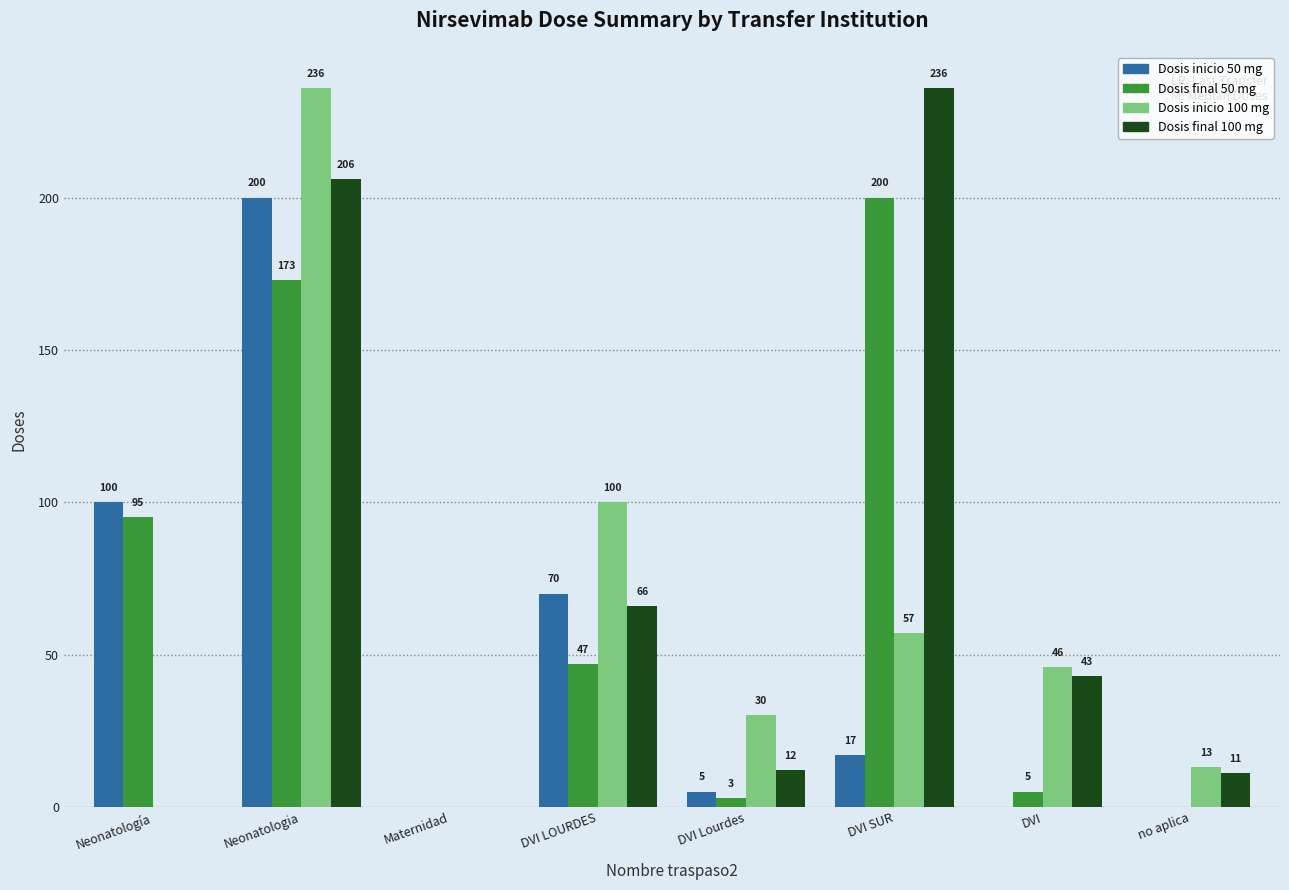

What is the sum of all Dosis inicio 50 mg values?

392